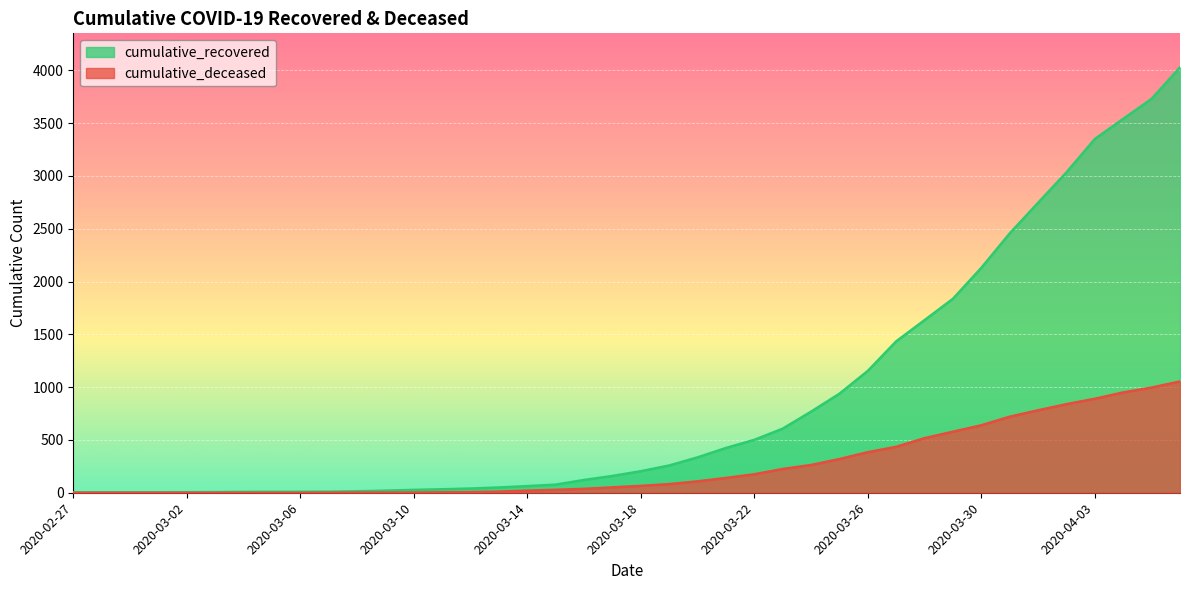

How many data points in cumulative_recovered are above 204?

19